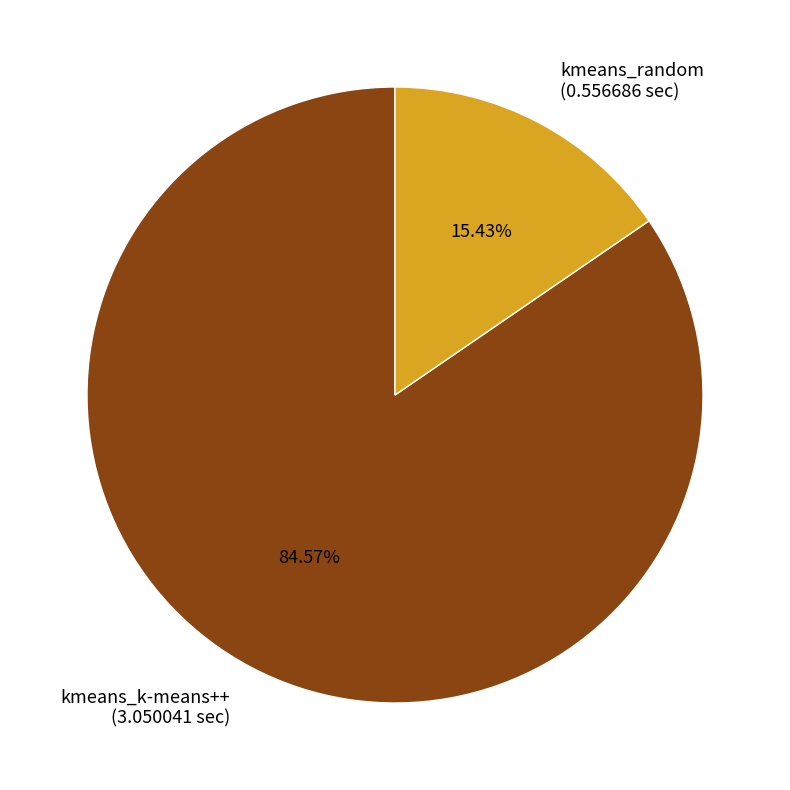

What portion of the pie excludes kmeans_k-means++?

15.4%